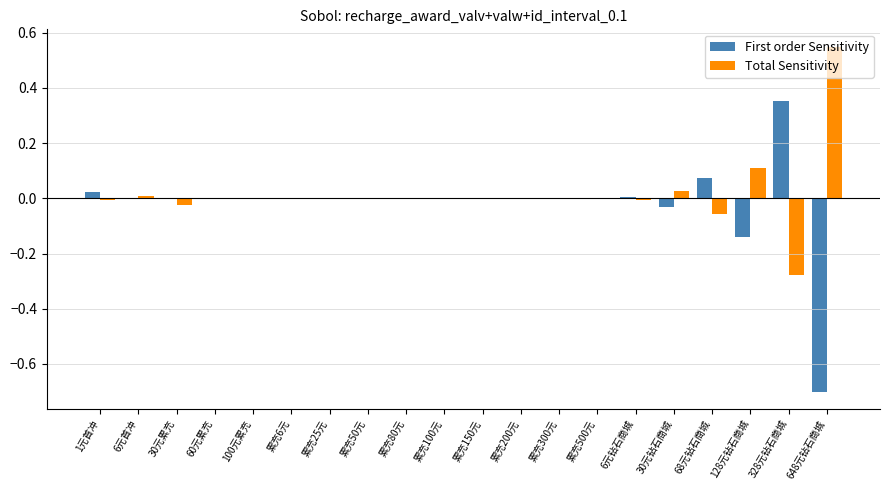

Which series changed the most between 1元首冲 and 648元钻石商城?

First order Sensitivity